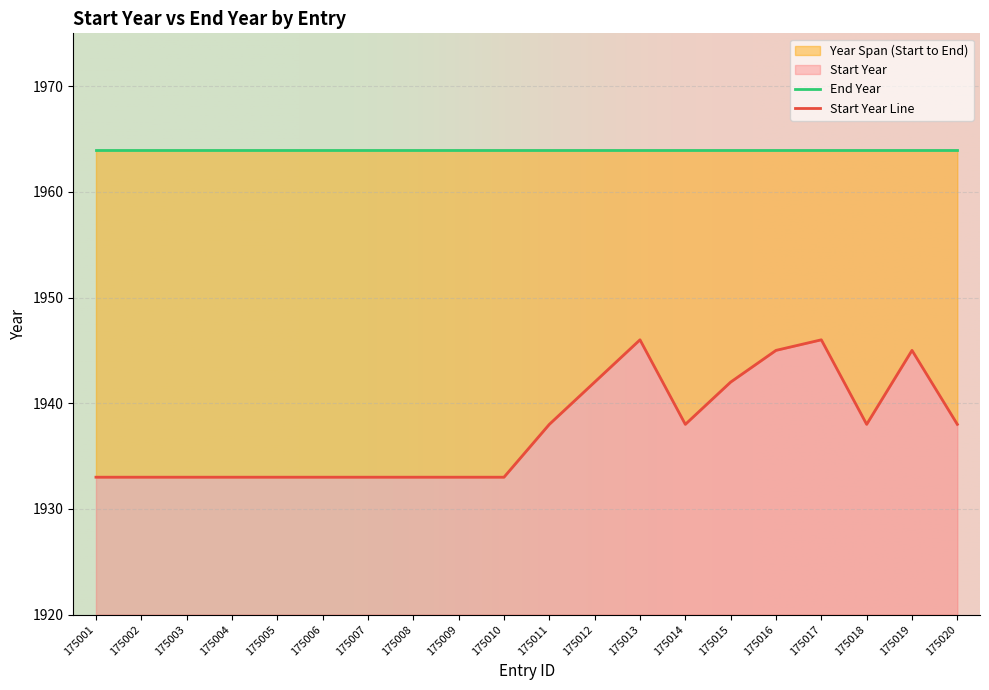

List the labels in order of value, smallest first.

175001, 175002, 175003, 175004, 175005, 175006, 175007, 175008, 175009, 175010, 175011, 175014, 175018, 175020, 175012, 175015, 175016, 175019, 175013, 175017